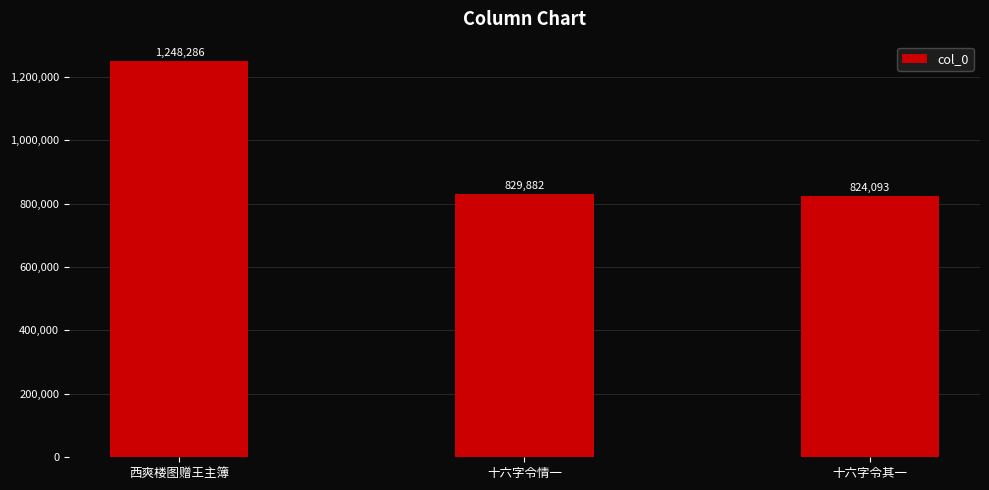

What is the value of the 2nd bar from the left?

829882